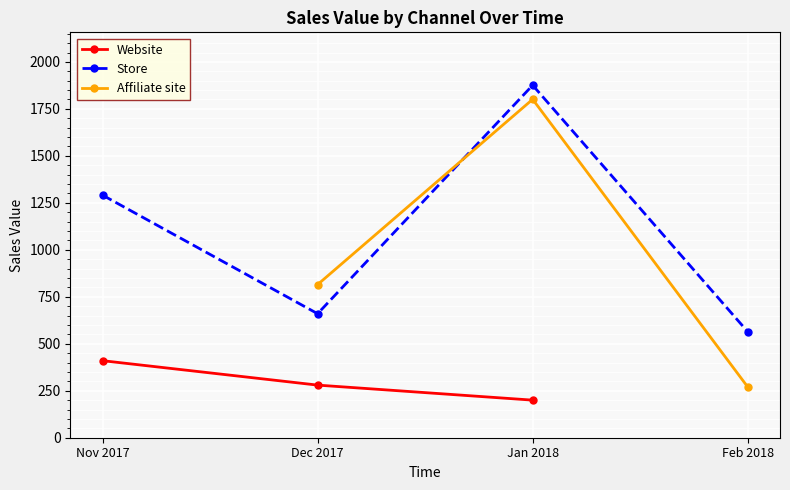

Rank the categories by Store value from lowest to highest.

Feb 2018, Dec 2017, Nov 2017, Jan 2018